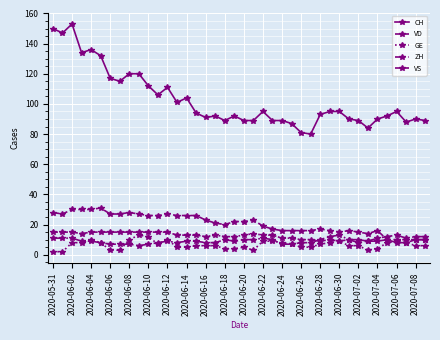

What is the value of the VD point at the 24th from the left?

17